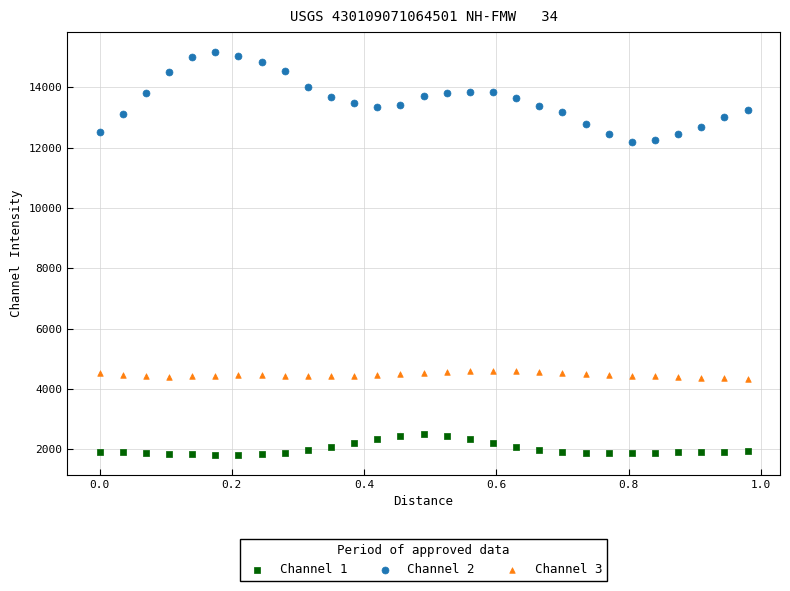

What is the X range (max minus min) for the scatter plot?

1.0